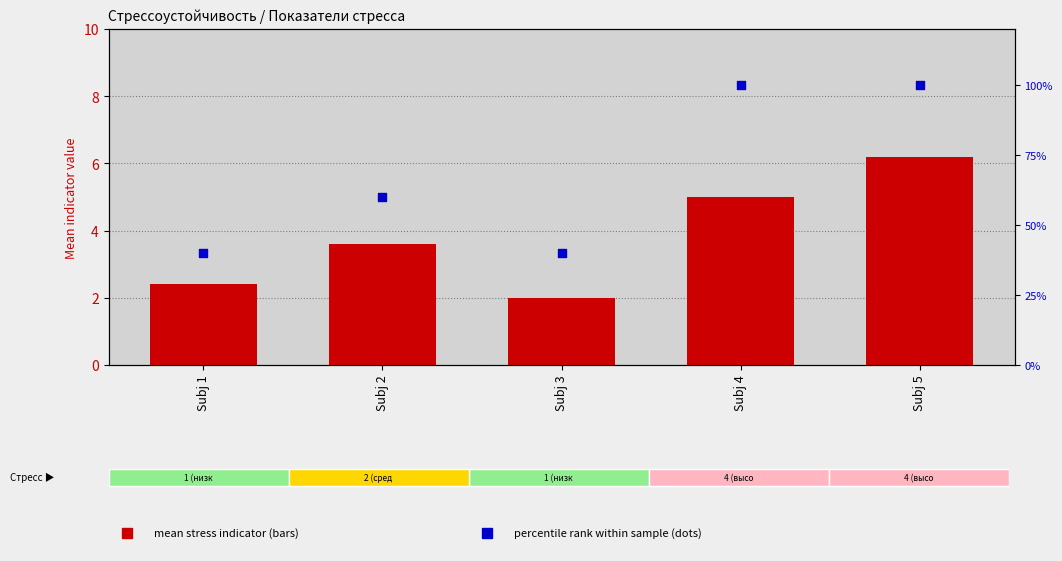

What are all the series names shown in the legend?

mean stress indicator, percentile rank (stress)